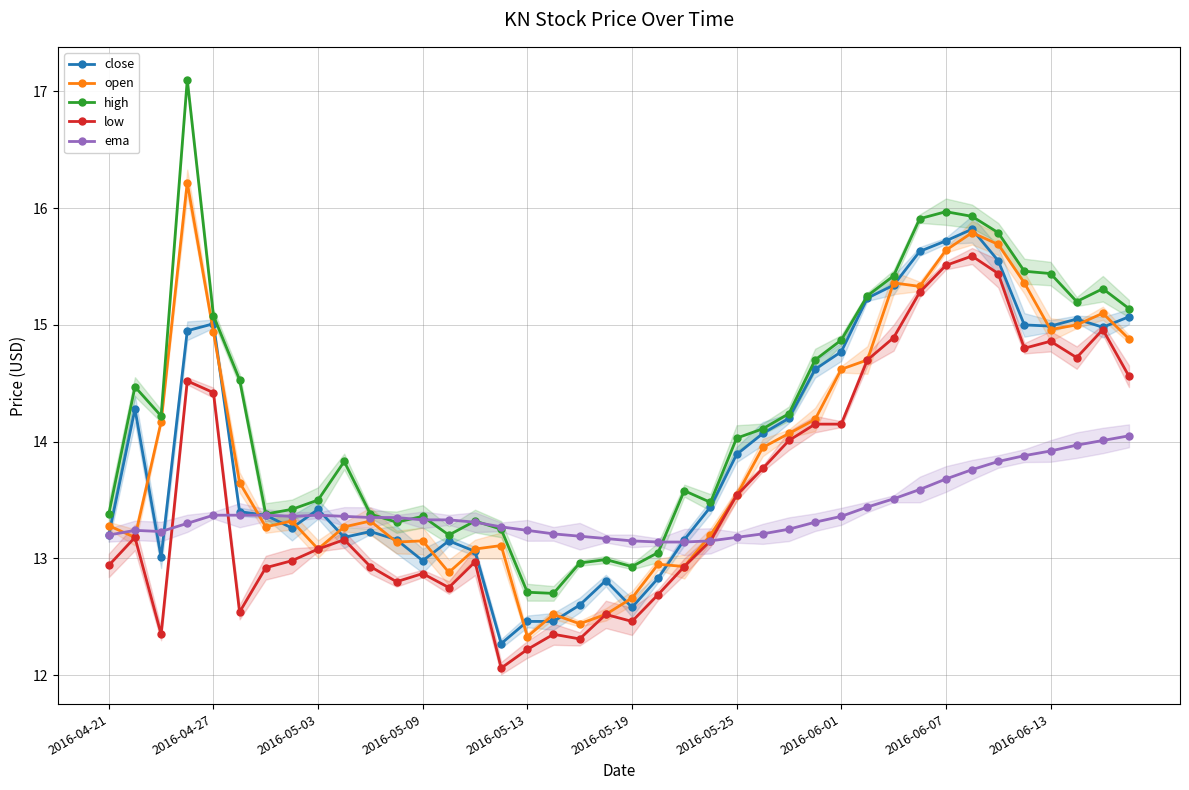

At how many categories does at least one series exceed 12?

40